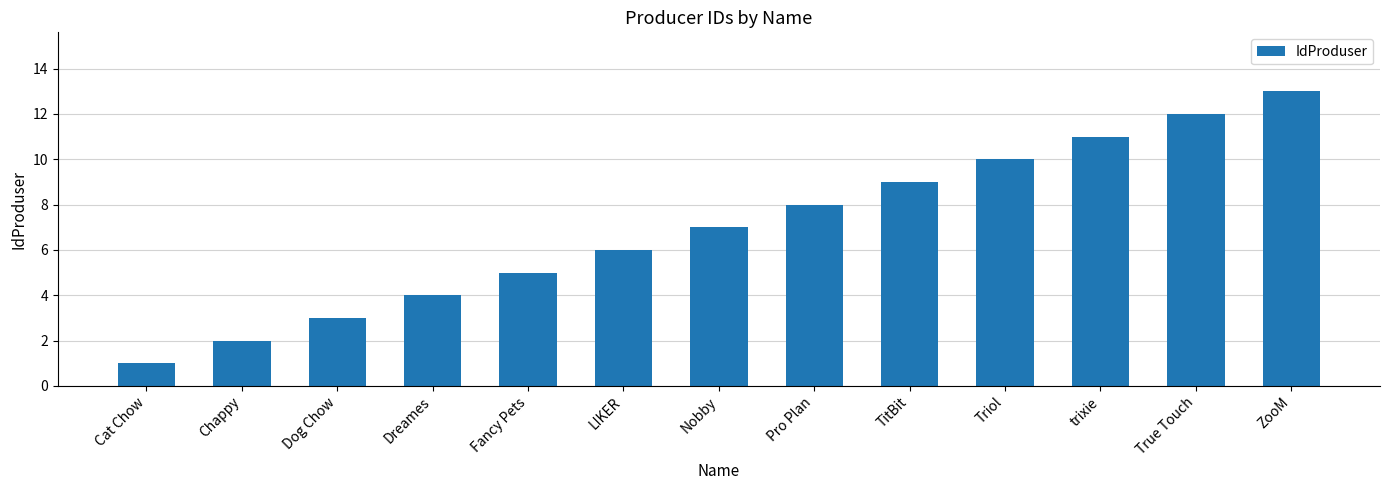

Approximately how many times larger is the value at Dreames compared to Dog Chow?

1.3